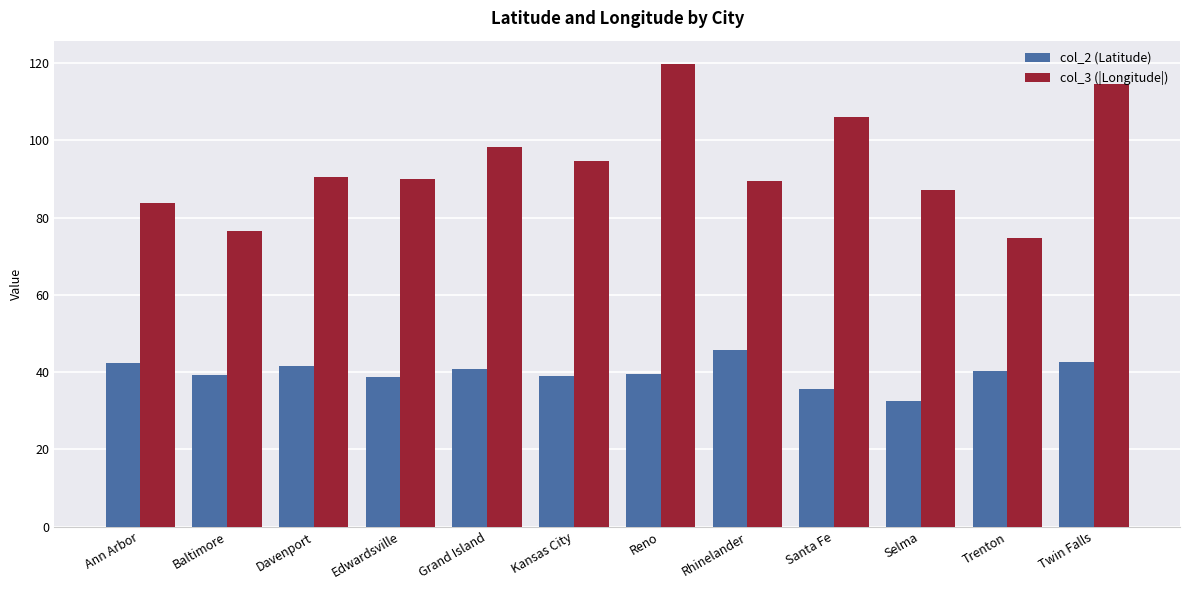

What is the spread (max minus min) of values at Kansas City?

55.5